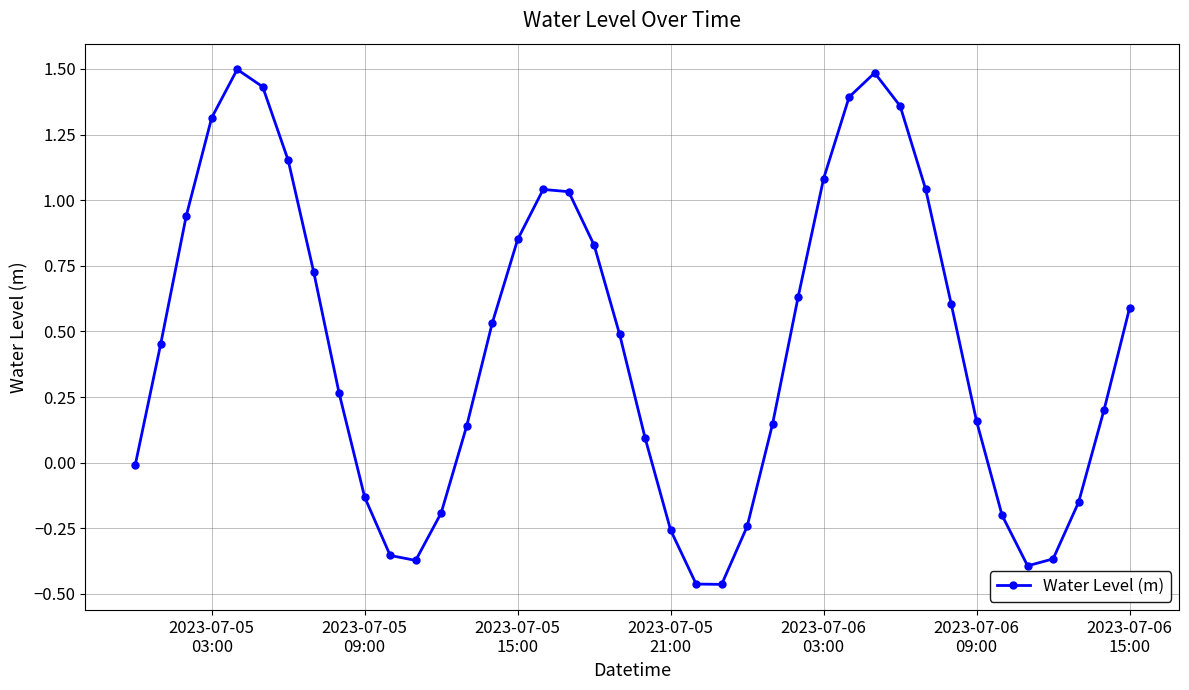

True or false: the data has more than 1 interior local peaks.

True